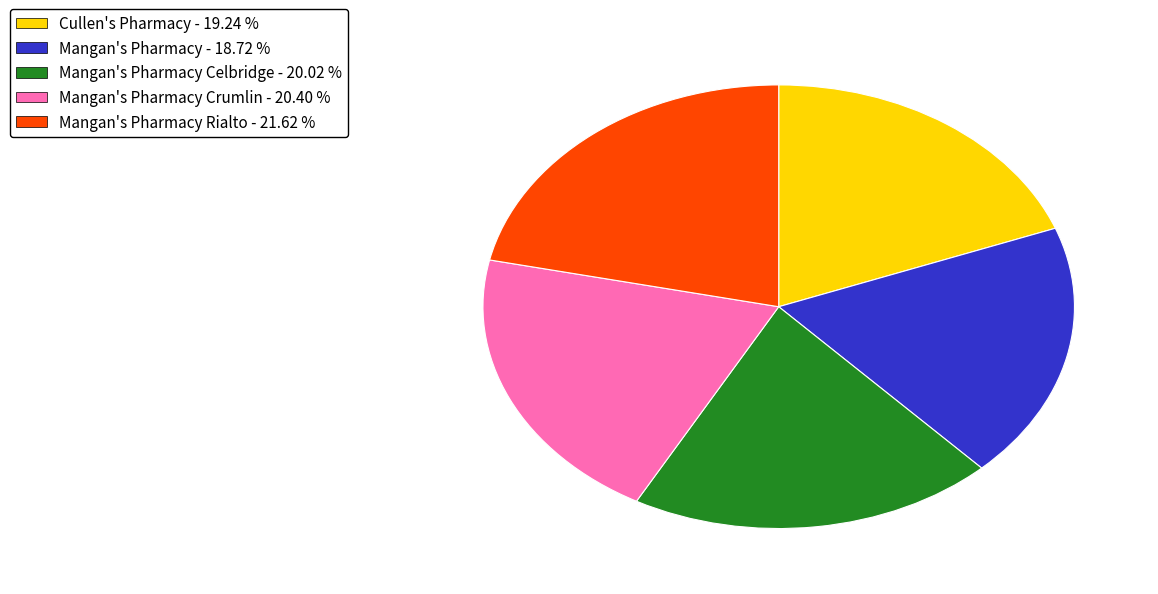

Does any single category account for the majority?

No